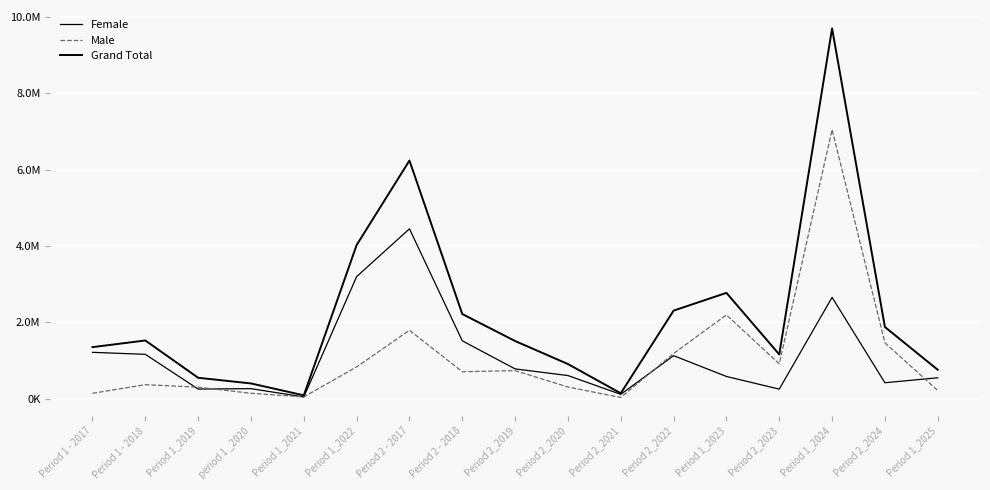

Where does the Grand Total series first go above 1508016?

Period 1 - 2018